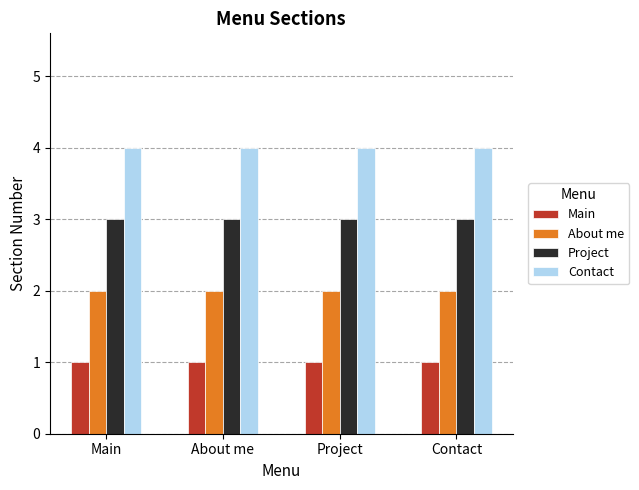

List the series in order of their overall mean, lowest first.

Main, About me, Project, Contact